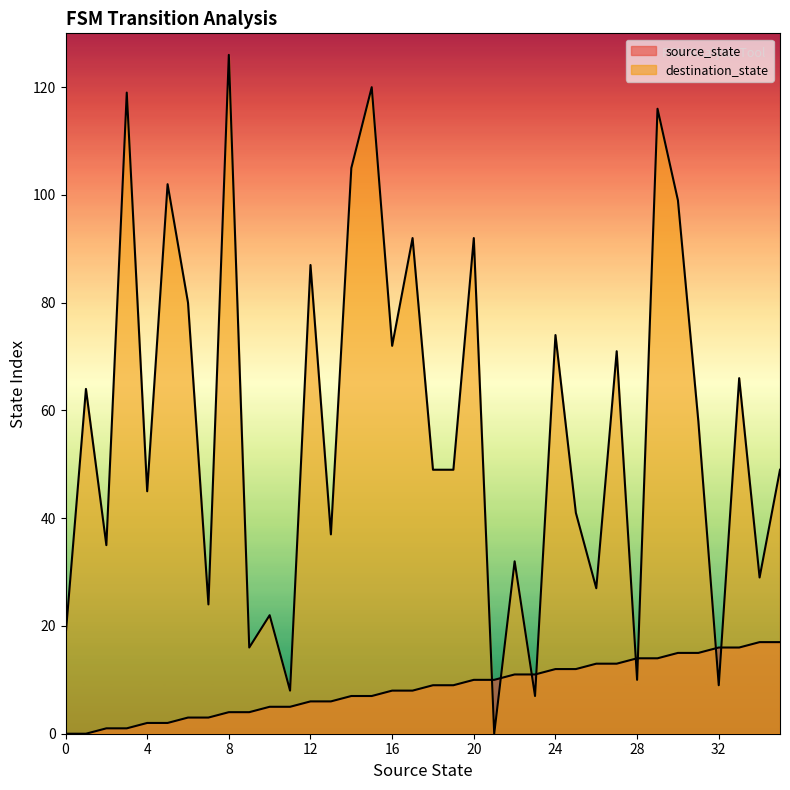

Is it true that source_state equals 20 at 25?

False